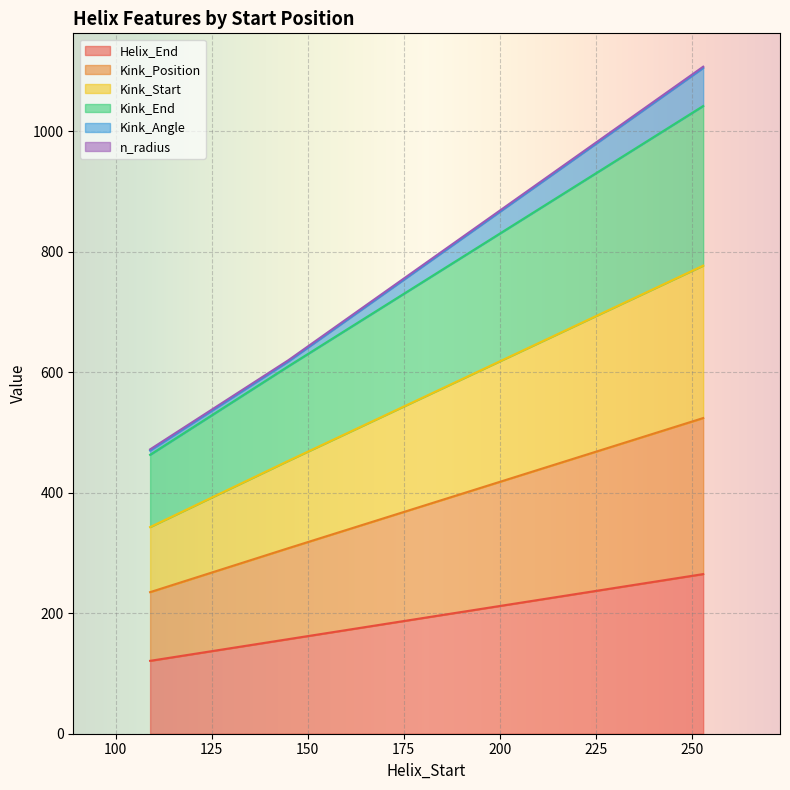

Which has a higher value, 109 or 253?

253